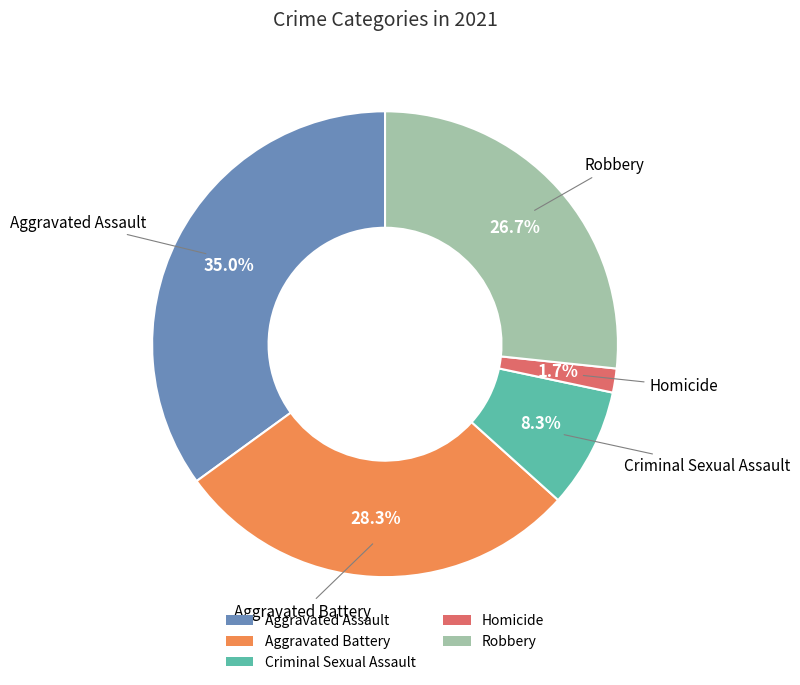

How many segments does this pie chart have?

5